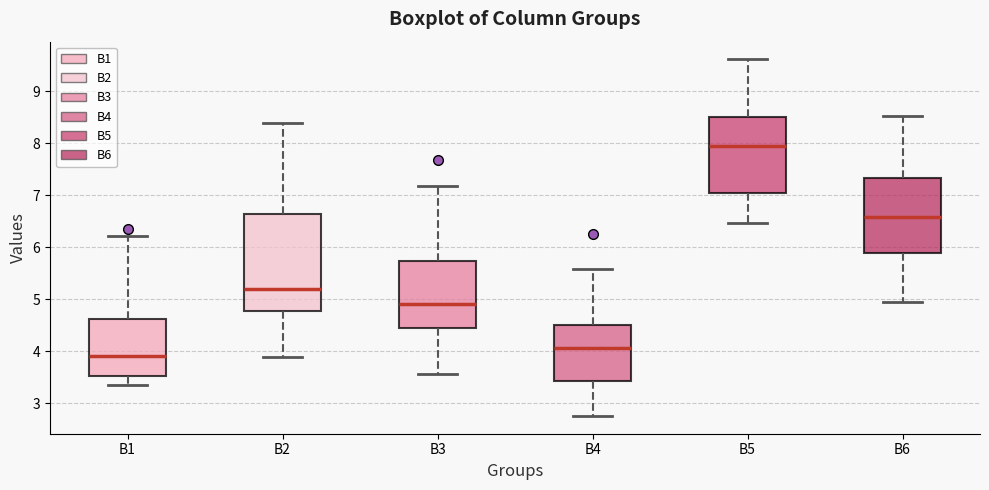

Which box is the tallest, from its lower edge to its upper edge?

B2